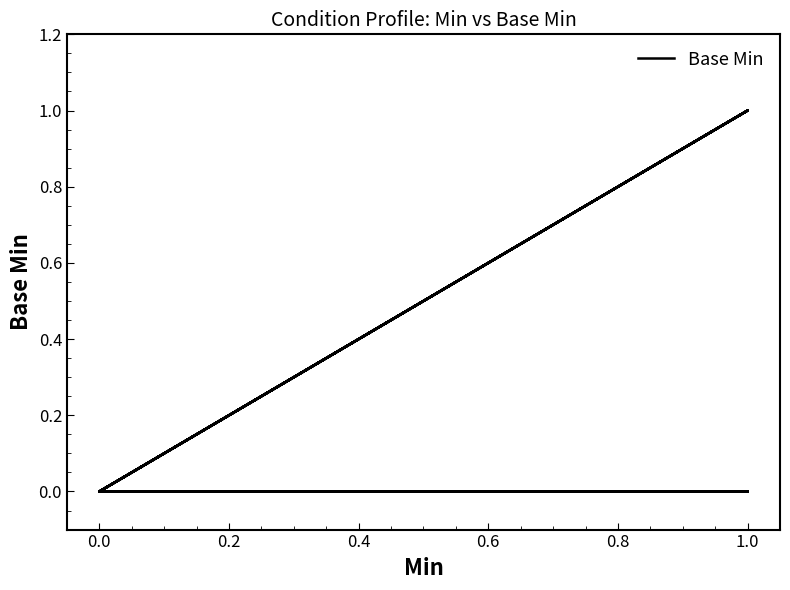

True or false: the data shows 1 at 1.0.

False